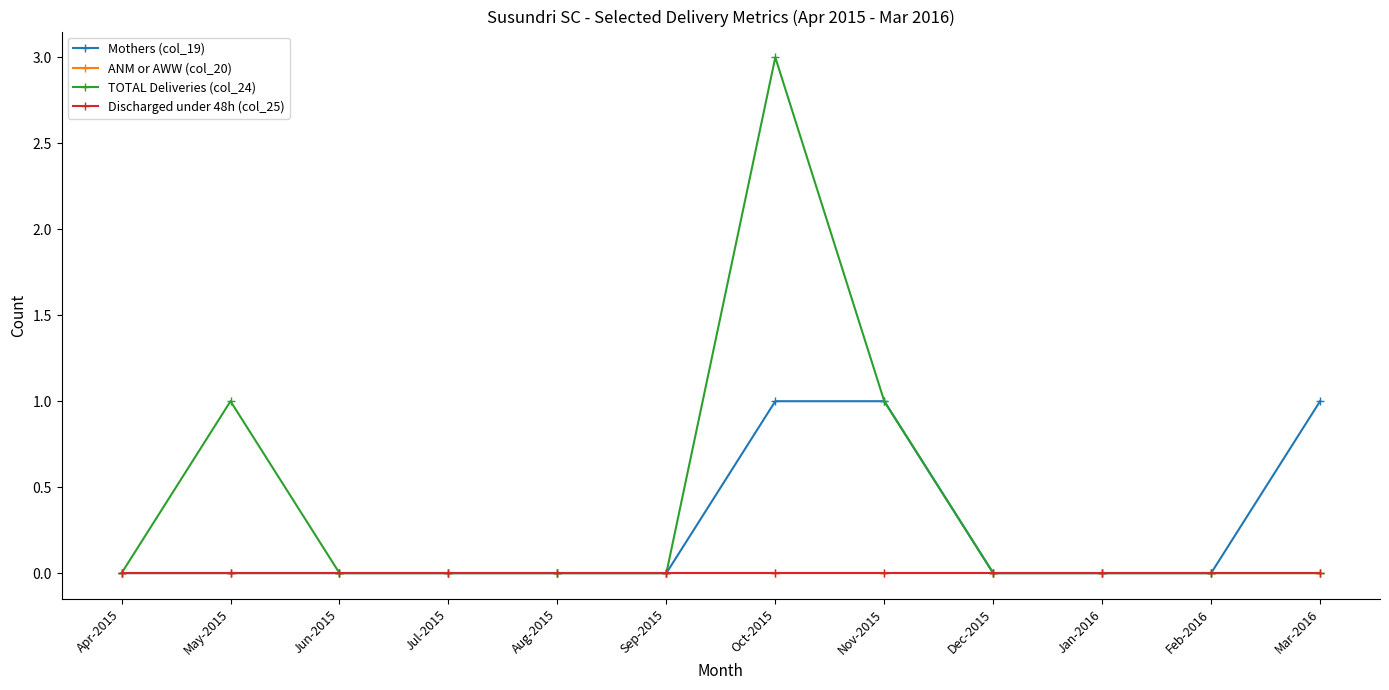

Does the chart display data point markers on the line(s)?

Yes